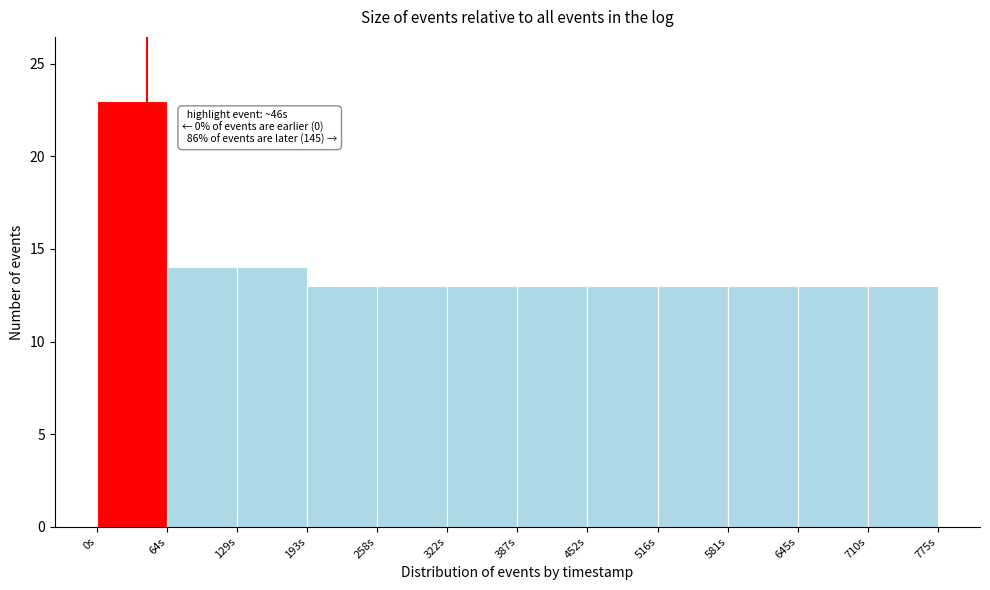

Which range on the x-axis has the tallest bar?

0 to 60